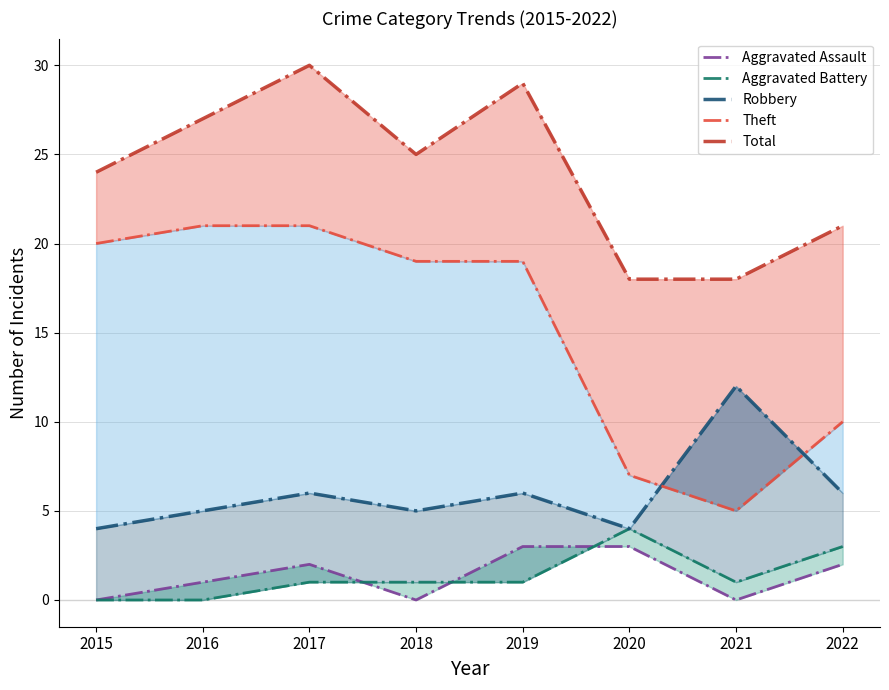

At which label does Theft reach its minimum?

2021